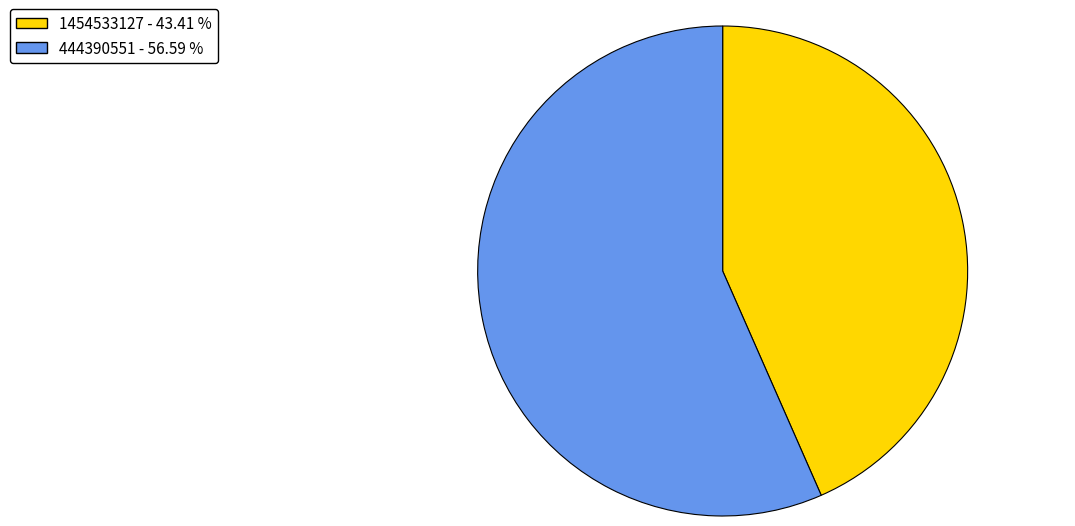

How many segments does this pie chart have?

2